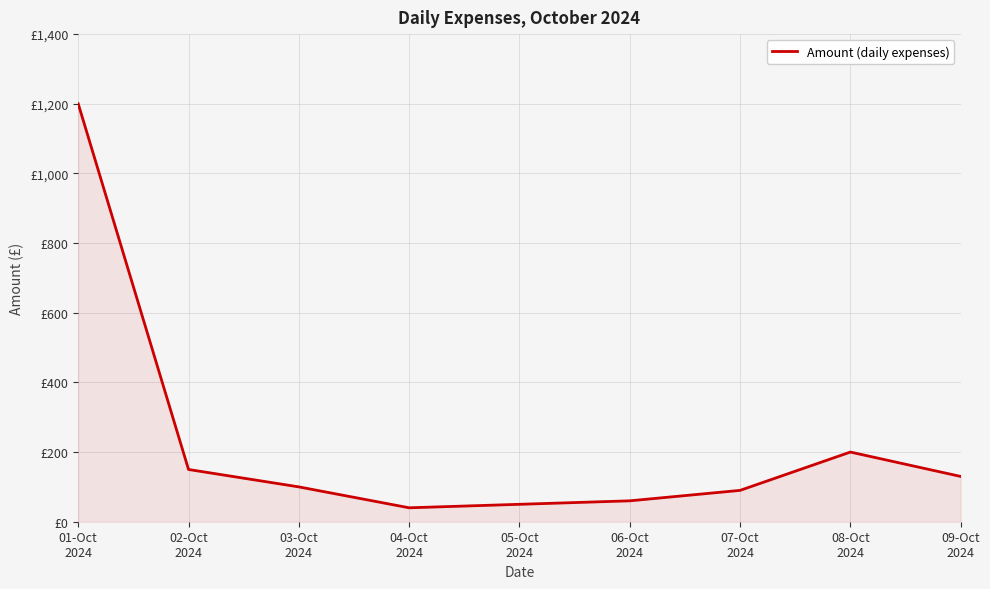

Does the chart have visible grid lines?

Yes